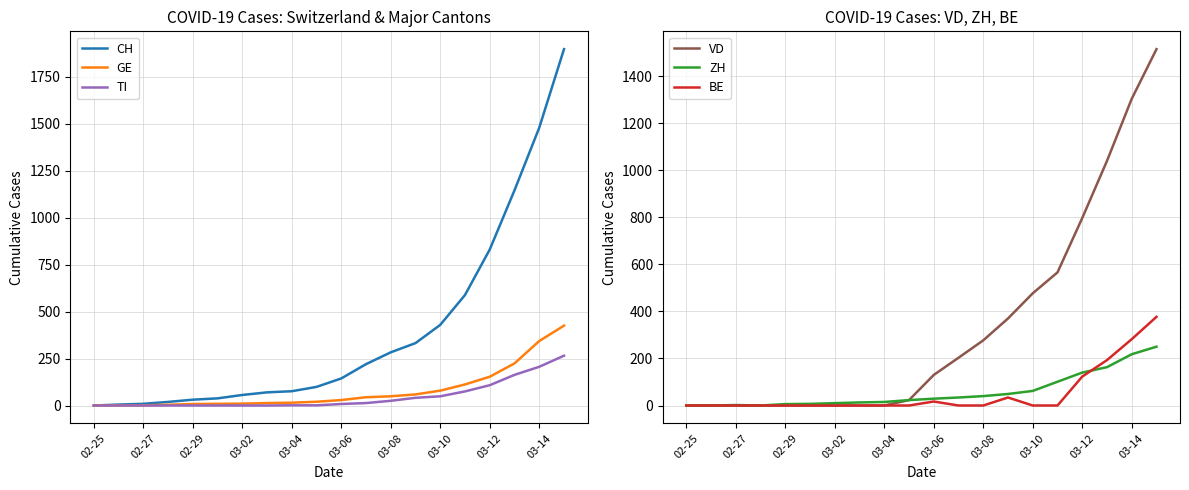

The value of VD at 02-29 is 0. True or false?

True